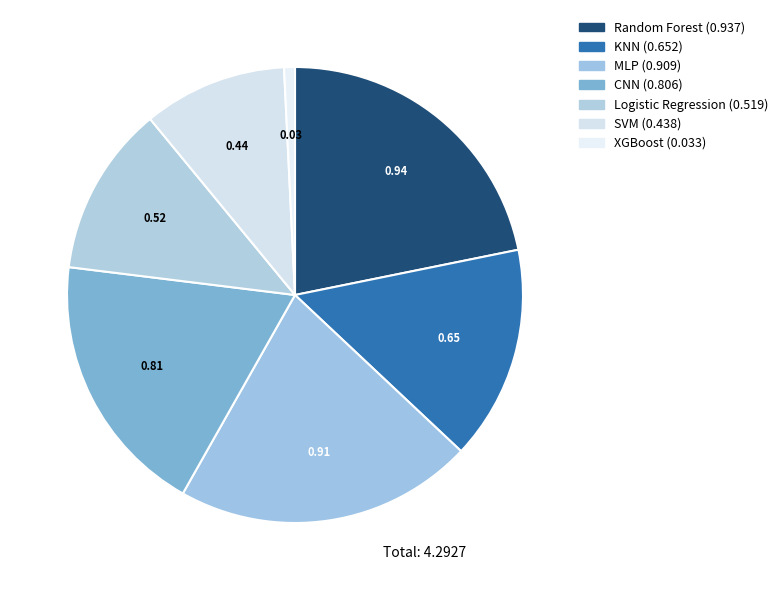

Count the number of slices in the pie.

7